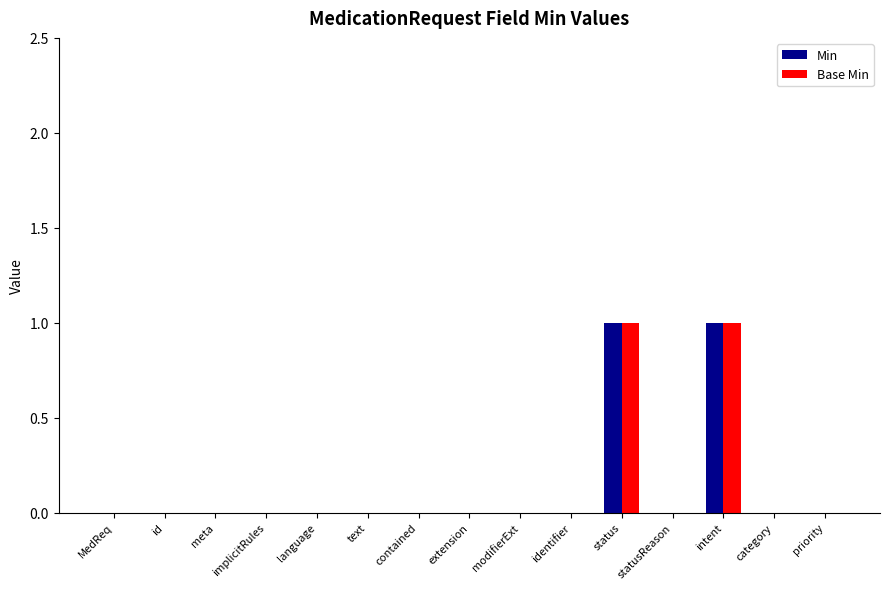

Are the bars horizontal?

No